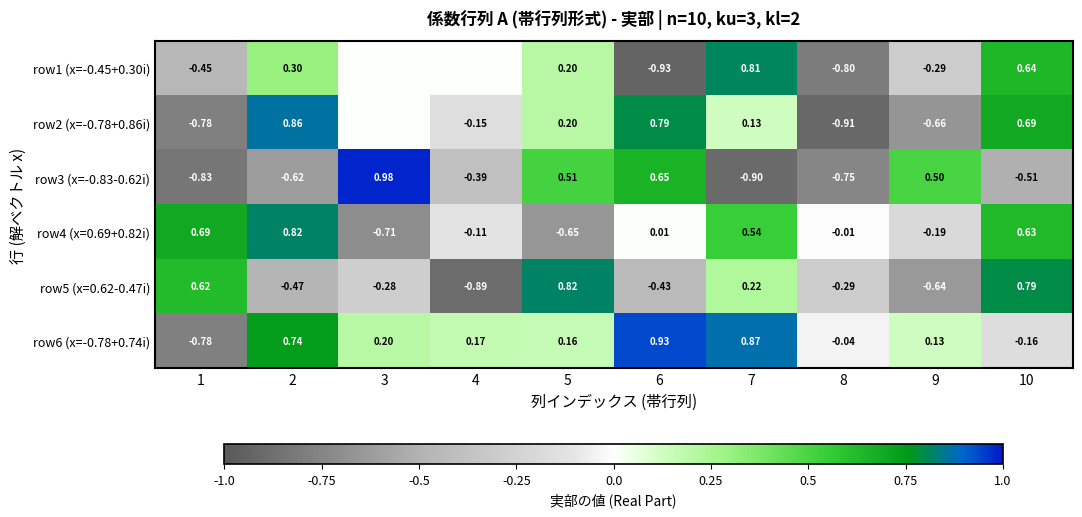

Is the value of row3 (x=-0.83-0.62i) at 4 greater than the value of row6 (x=-0.78+0.74i) at 1?

Yes